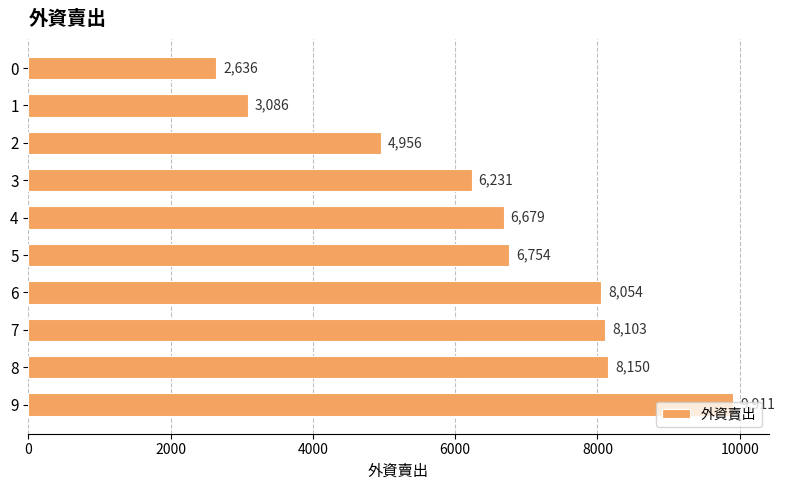

The value at 8 is 8150. True or false?

True